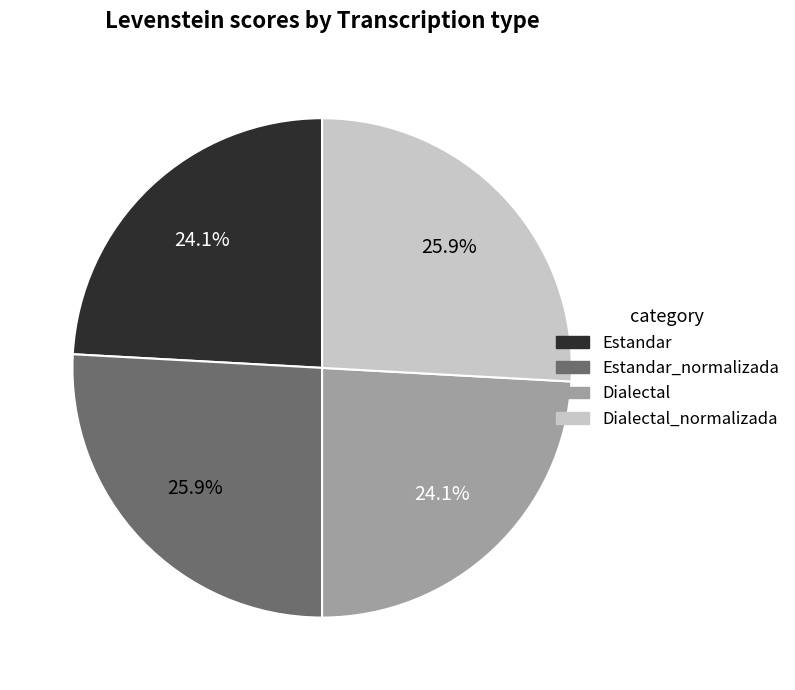

Does any single category account for the majority?

No